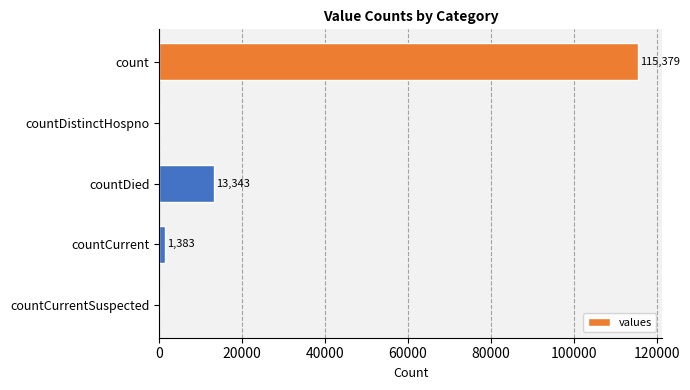

The value at countDied is 9023. True or false?

False